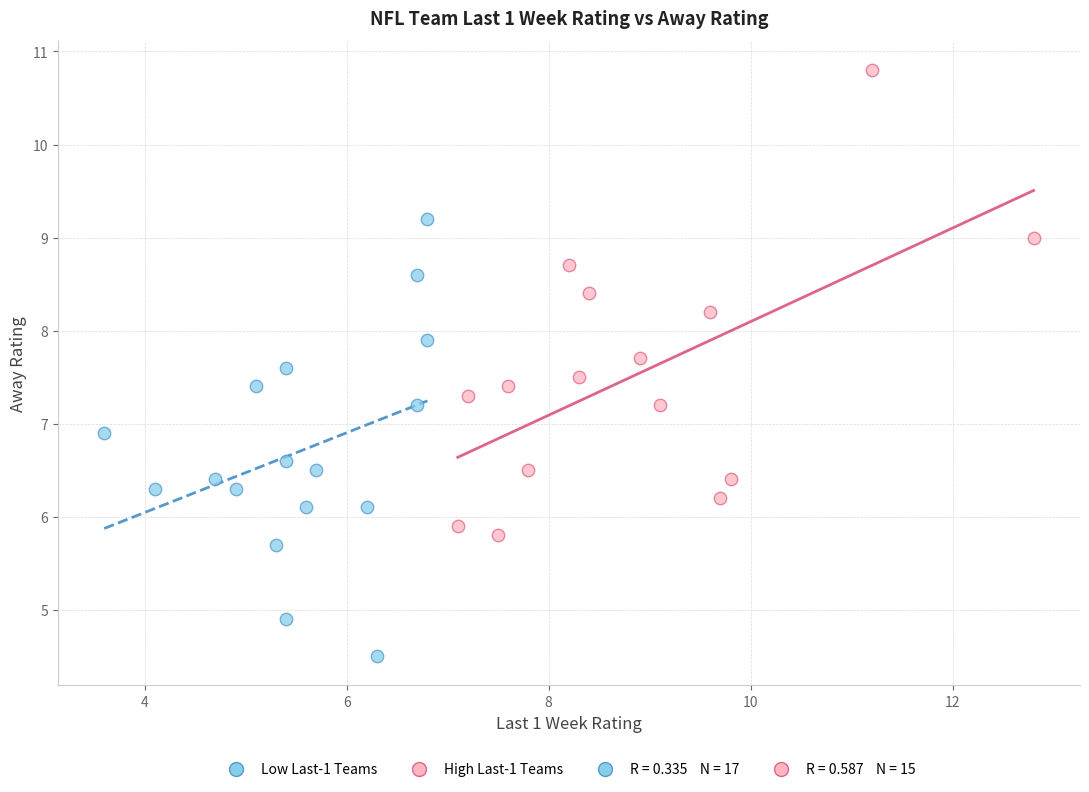

Which series contains the highest Y value?

High Last-1 Teams